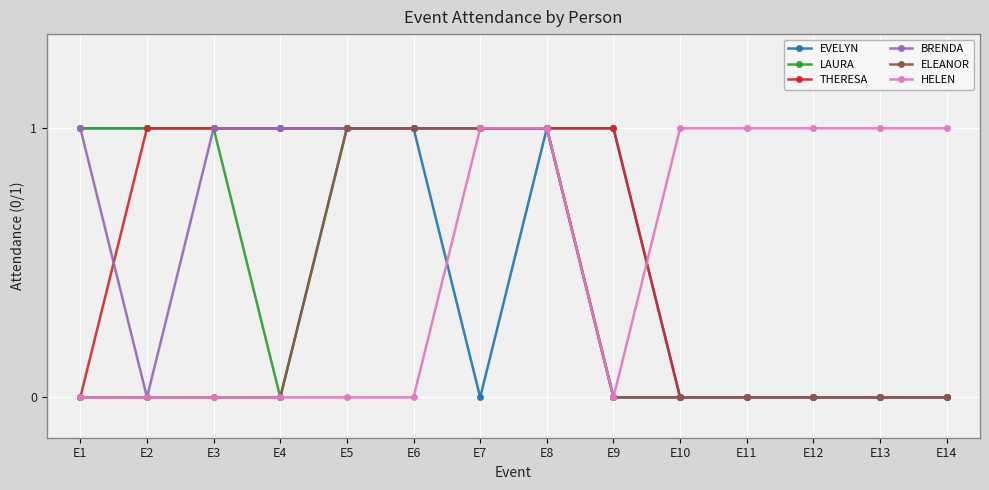

What is the difference between the maximum and minimum values in the BRENDA series?

1